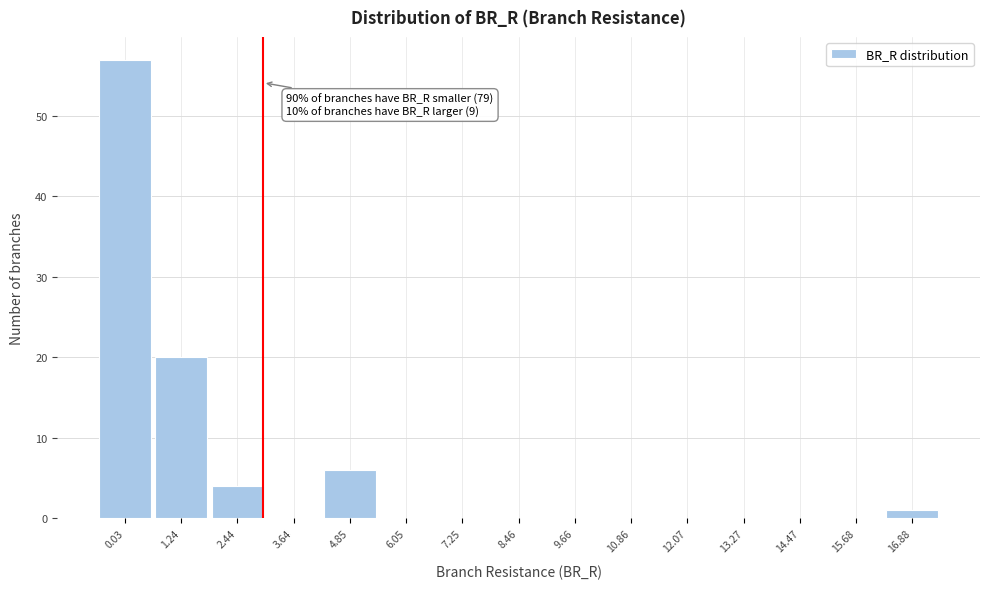

Reading left to right, what are all the values shown in this chart?

0.03=57	1.24=20	2.44=4	3.64=0	4.85=6	6.05=0	7.25=0	8.46=0	9.66=0	10.86=0	12.07=0	13.27=0	14.47=0	15.68=0	16.88=1